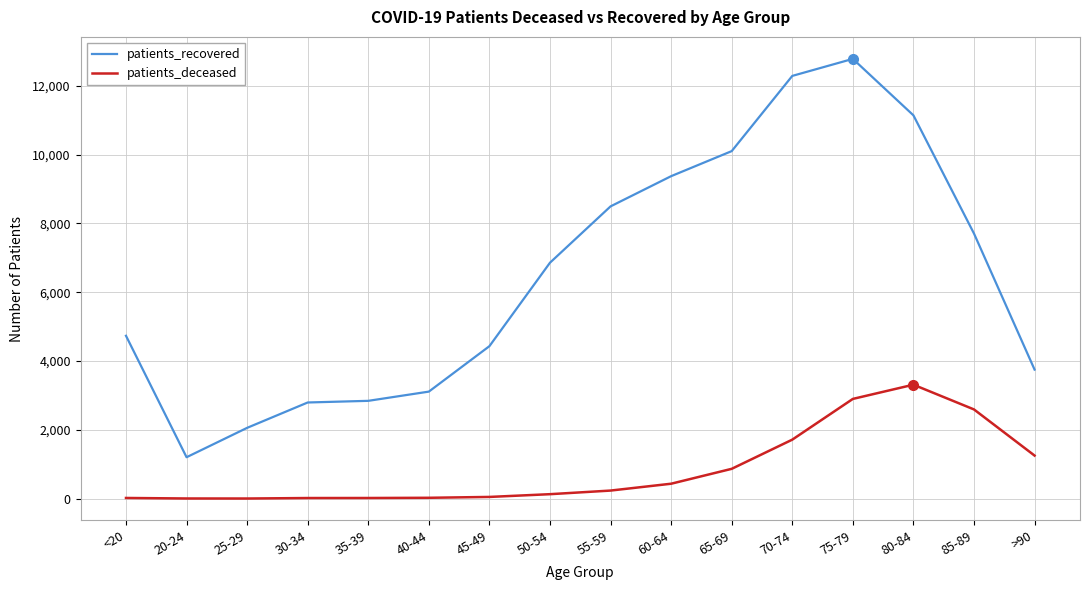

True or false: patients_deceased and patients_recovered intersect in this chart.

False